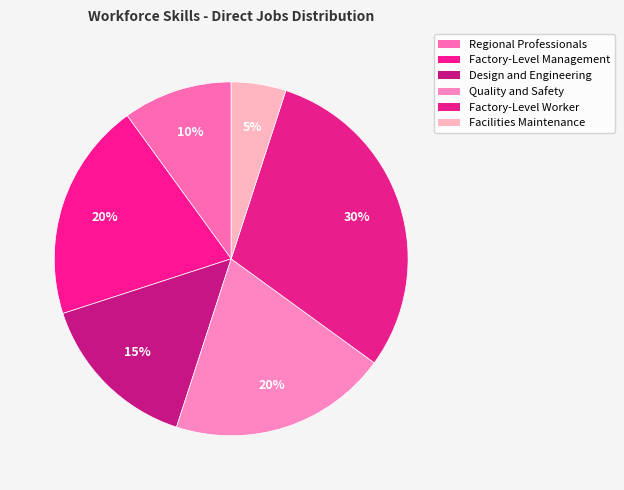

How many segments does this pie chart have?

6